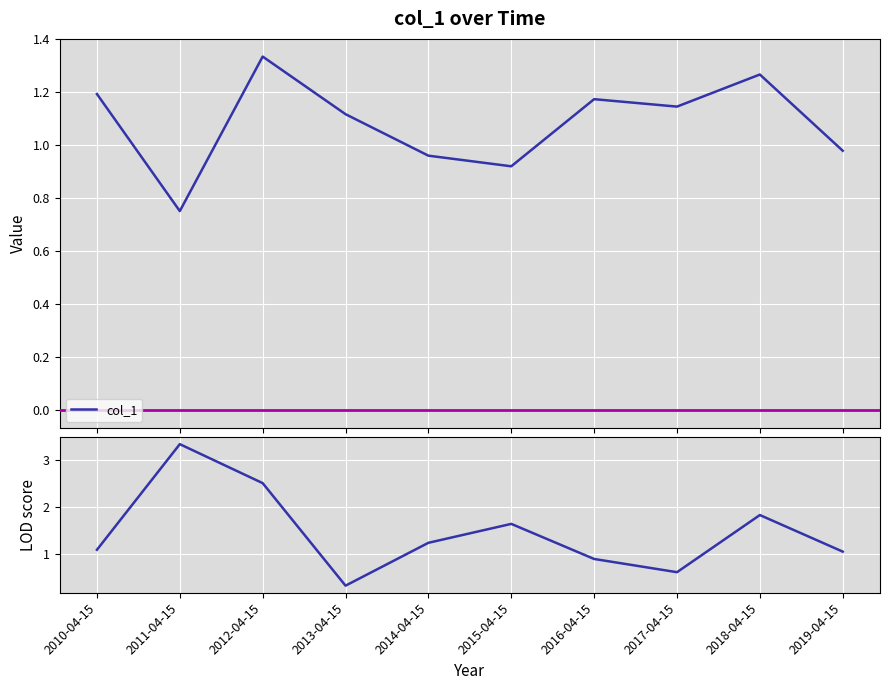

Reading right to left, what are all the values shown in this chart?

col_1: 1.0	1.3	1.1	1.2	0.9	1.0	1.1	1.3	0.8	1.2
LOD: 1.0	1.8	0.6	0.9	1.6	1.2	0.3	2.5	3.3	1.1